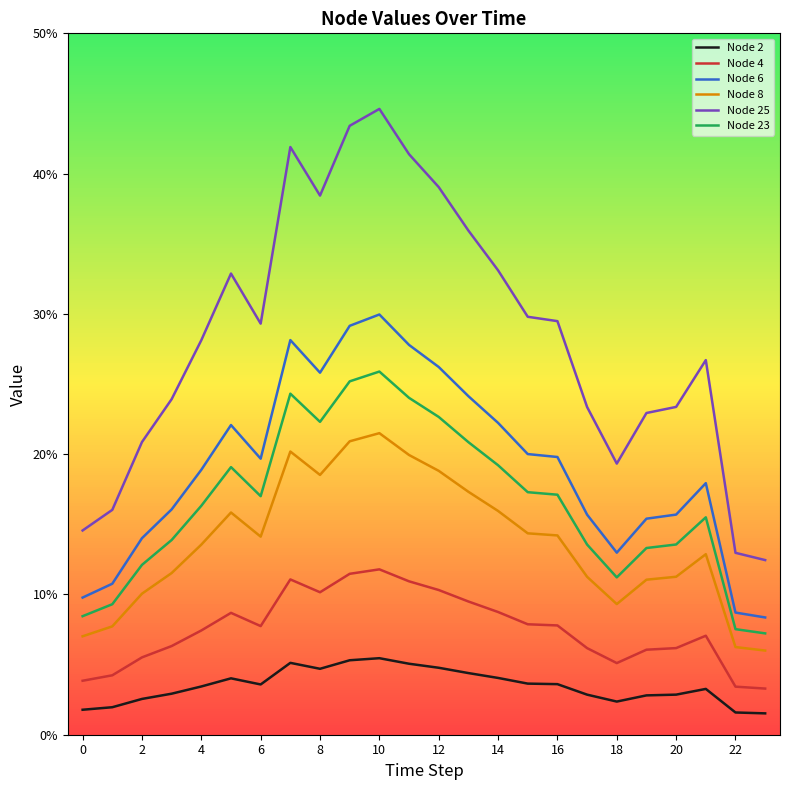

True or false: Node 8 and Node 4 intersect in this chart.

False